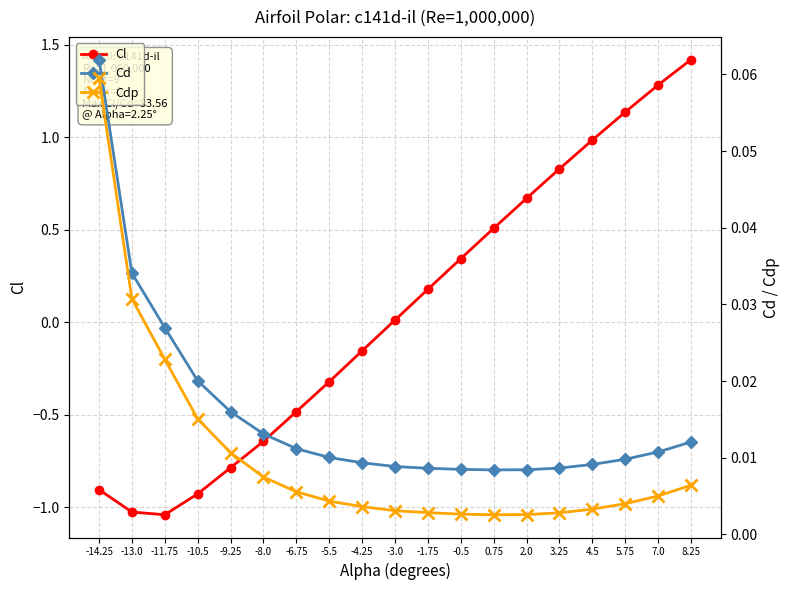

What is the minimum value shown in the chart?

-1.0